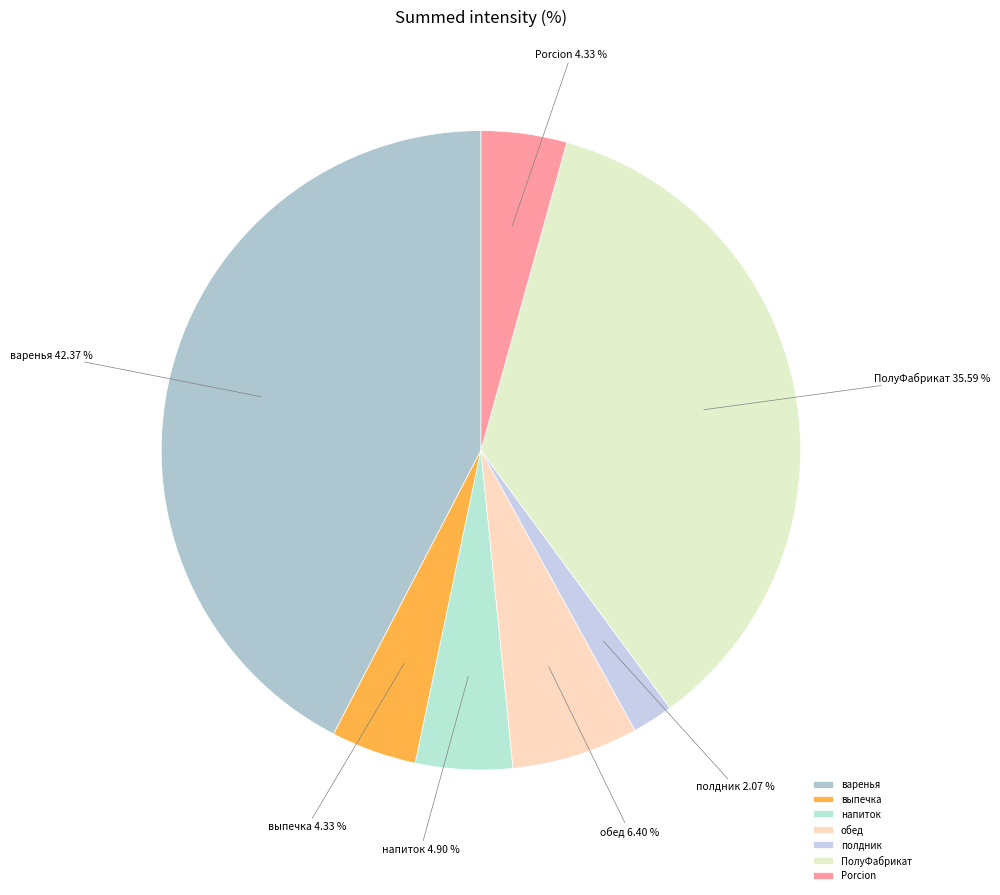

To the nearest percent, what portion does выпечка represent?

4%